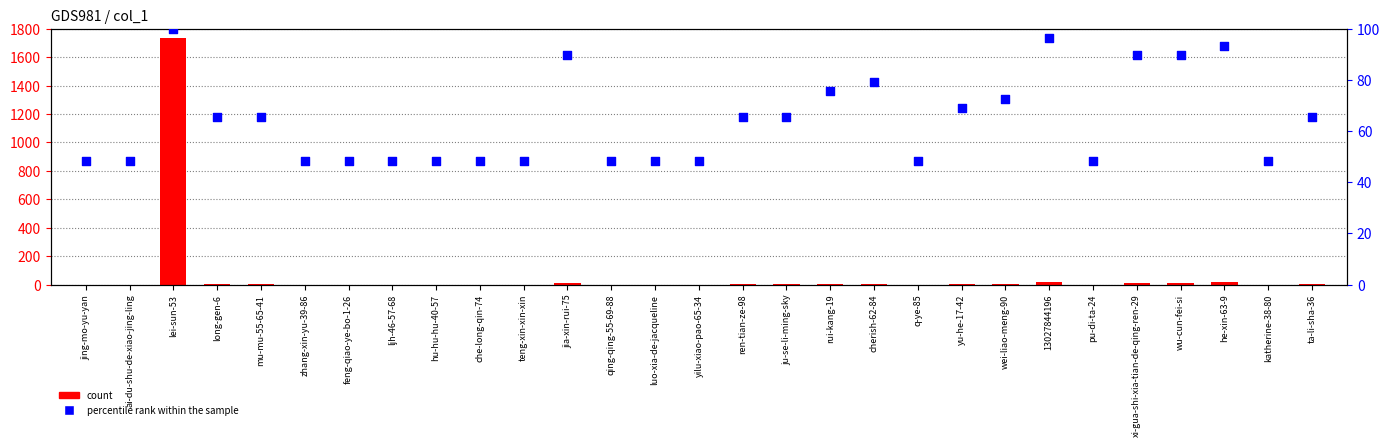

Which series has the largest Y range (max minus min)?

count